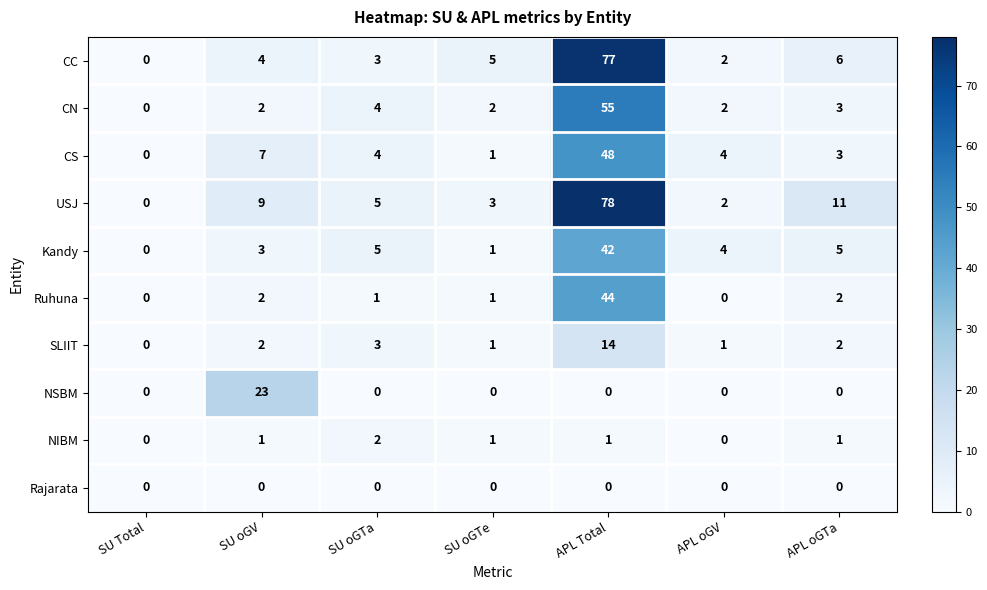

True or false: USJ has a value of 41 at SU Total.

False